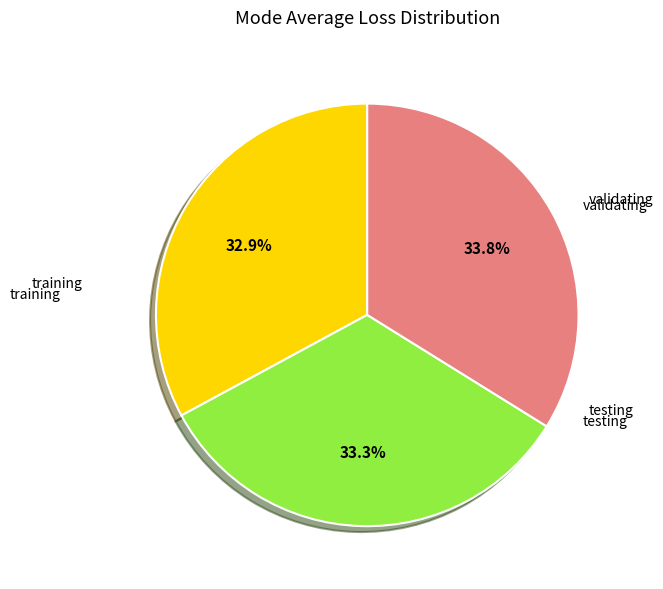

Is there any slice that represents more than half of the pie?

No